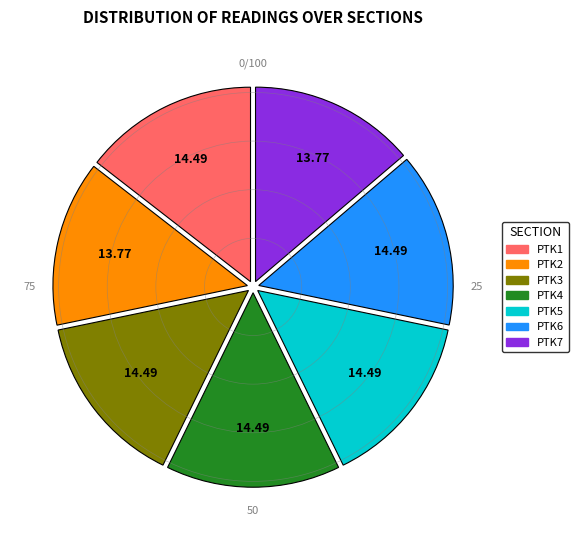

What is the ratio of the value at PTK6 to the value at PTK5?

1.0